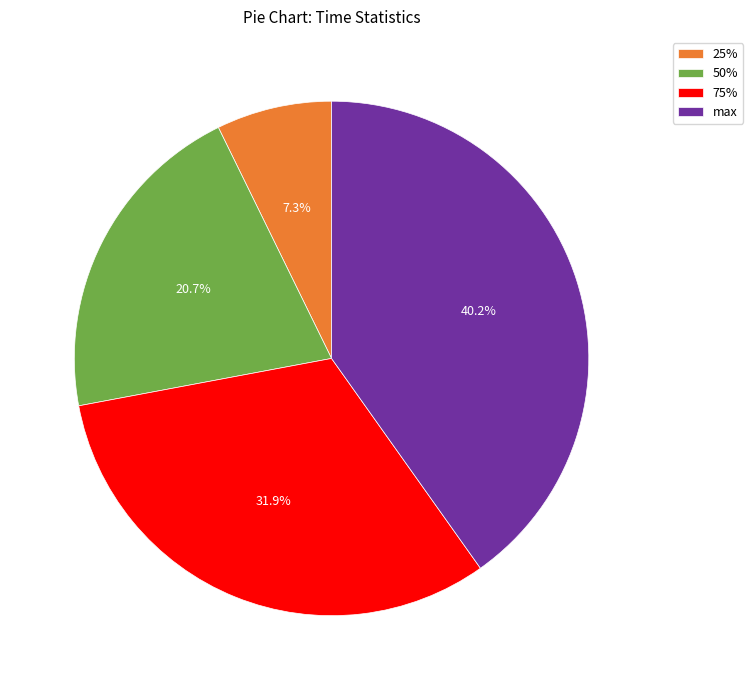

Which has a higher value, max or 50%?

max